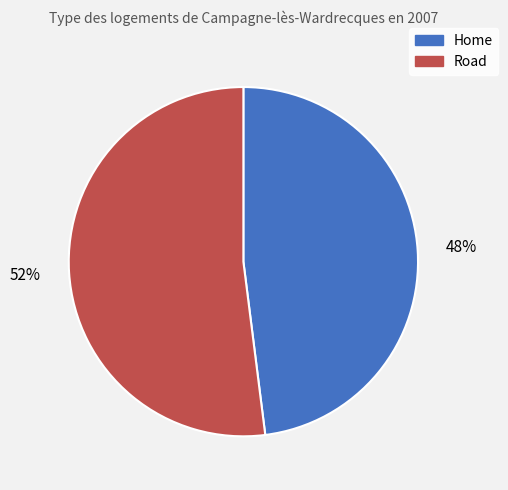

The Road slice represents 40% of the pie. True or false?

False